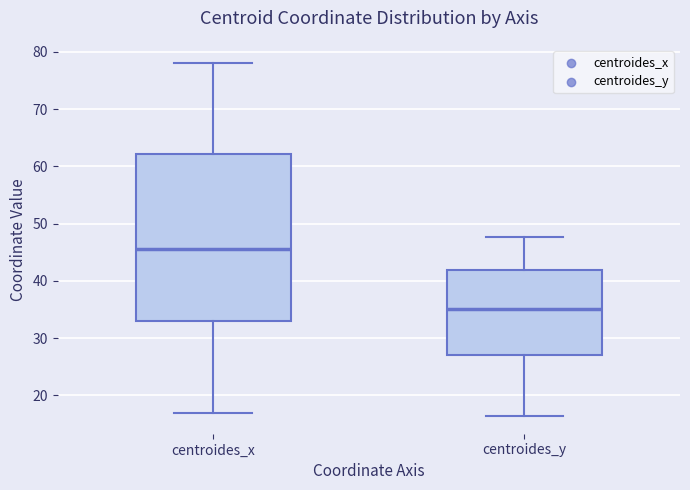

Comparing the boxes themselves (not the whiskers), which one is the tallest?

centroides_x